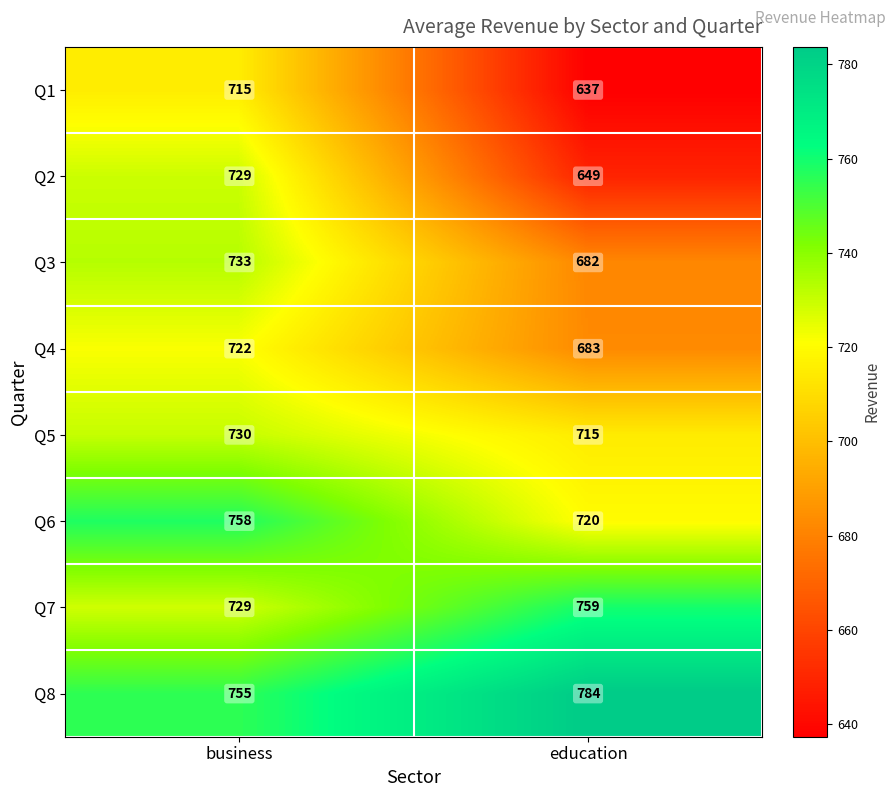

Which series has the widest spread of values?

Q2